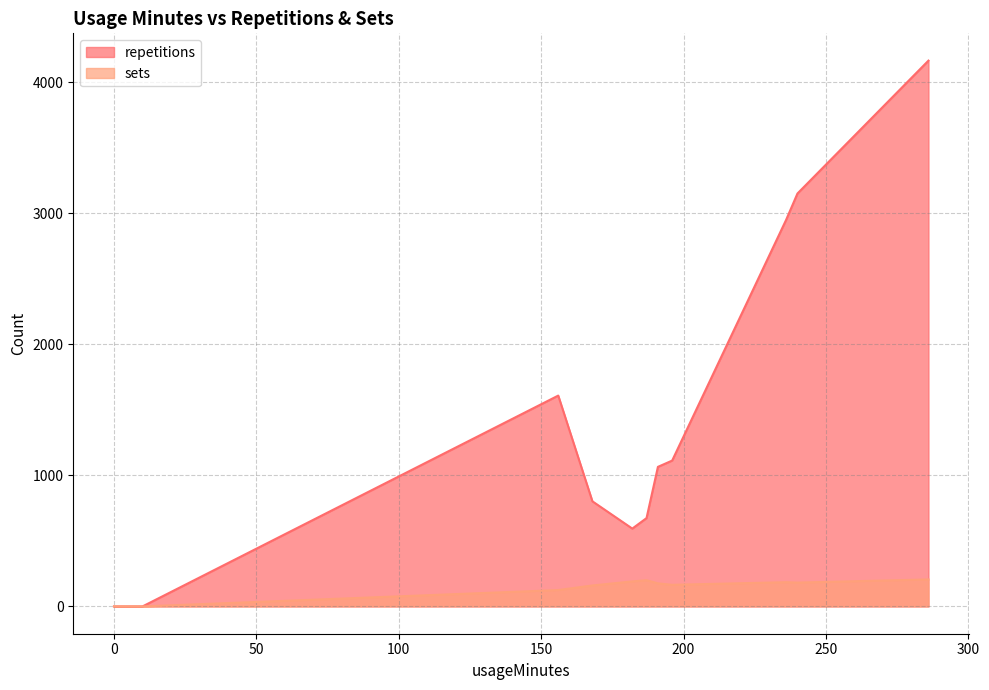

Is the value of sets at 0 greater than the value of repetitions at 0?

No